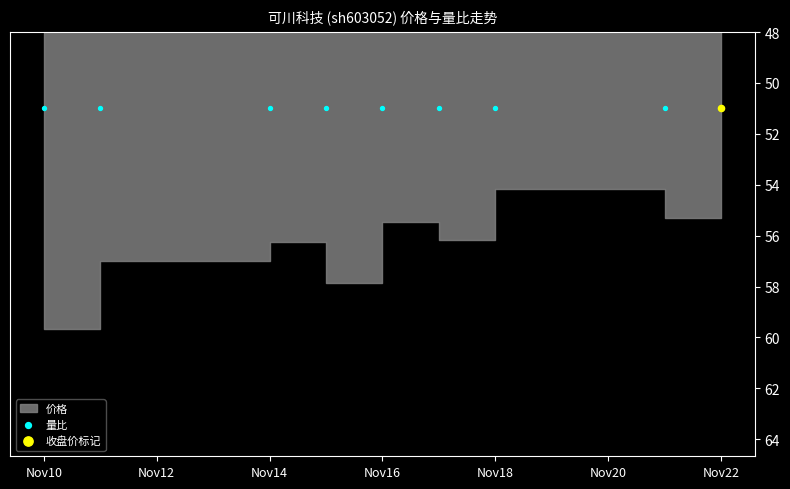

At which category is the sum across all series the highest?

2022-11-10